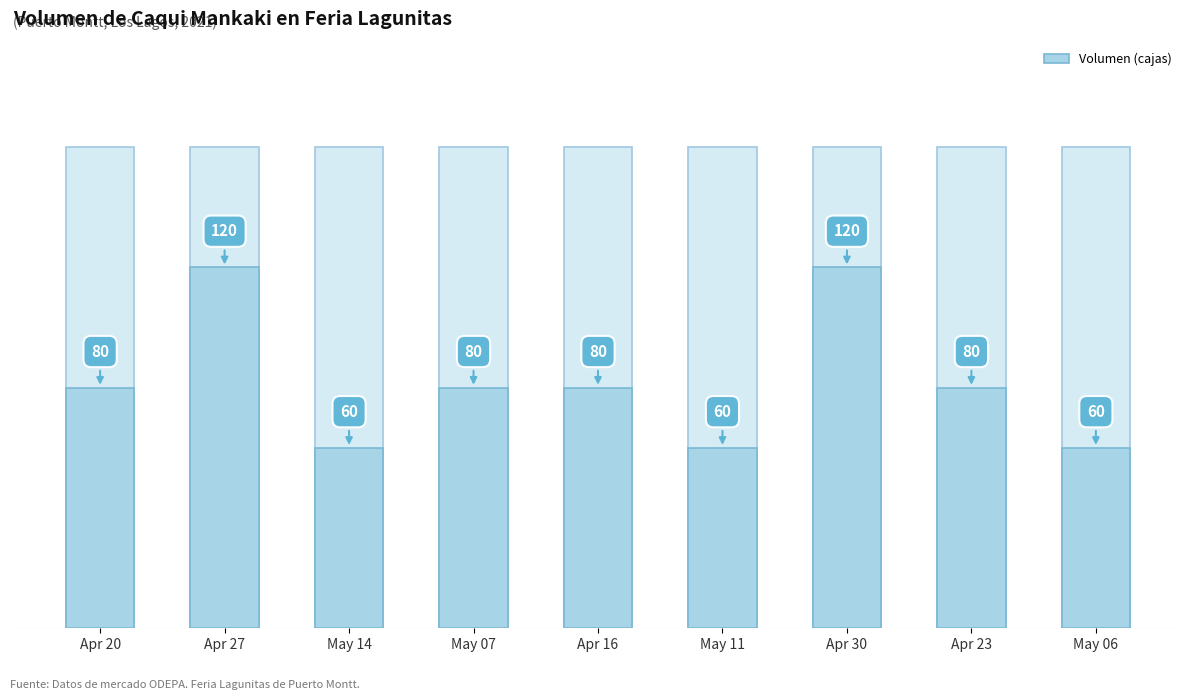

Is it true that the value at Apr 16 is 80?

True